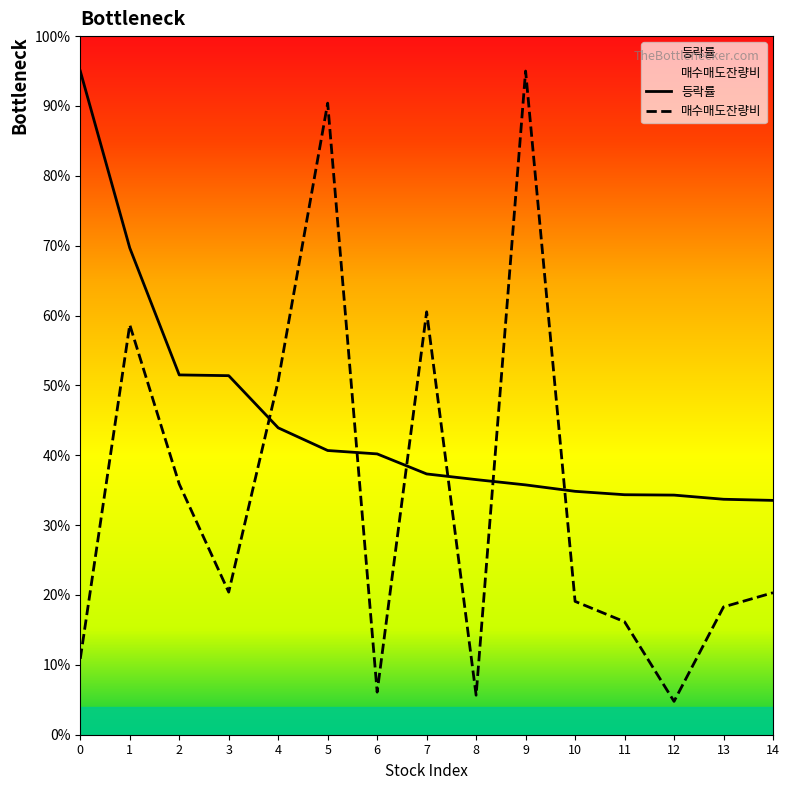

Which series ends up on top after the final intersection of 매수매도잔량비 and 등락률?

등락률